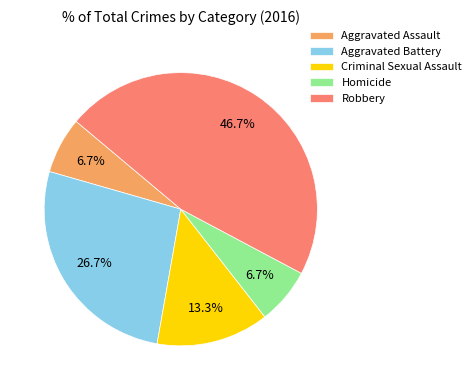

How many segments does this pie chart have?

5